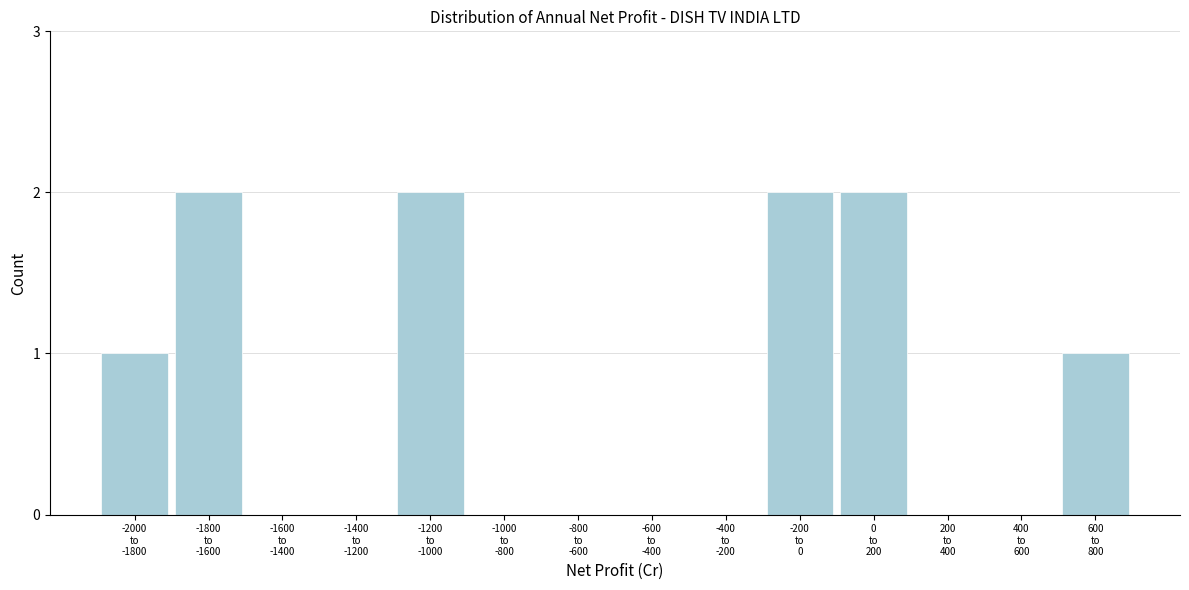

What is the sum of all values?

10